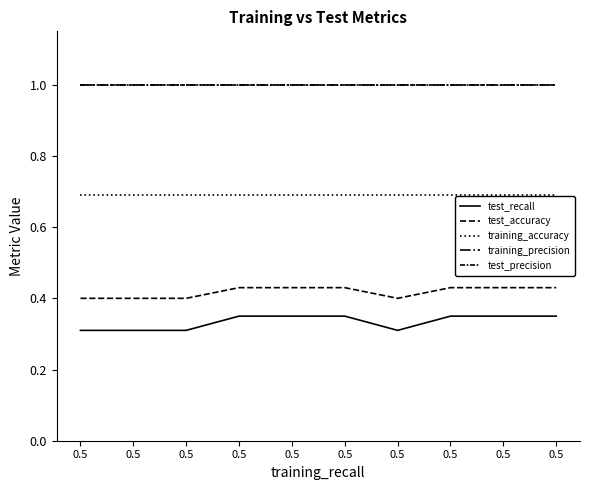

Between 0.5 and 0.5, which is larger?

0.5